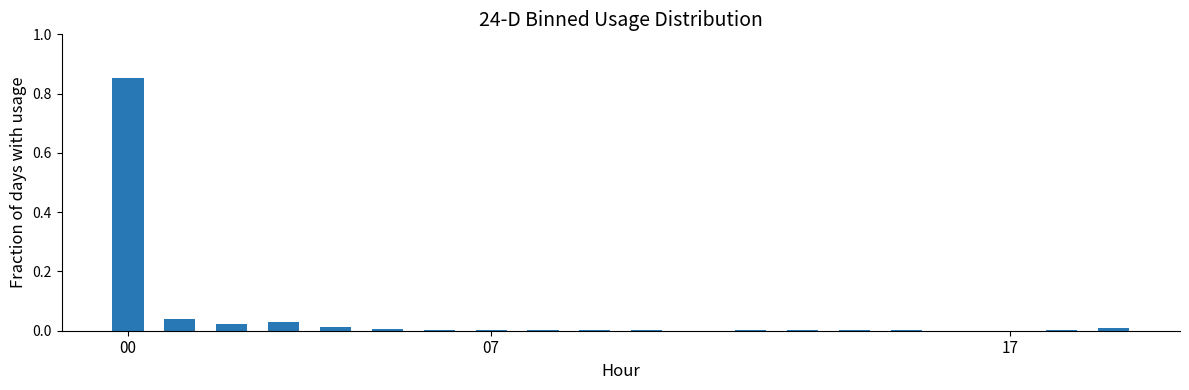

What is the sum of all values?

1.0